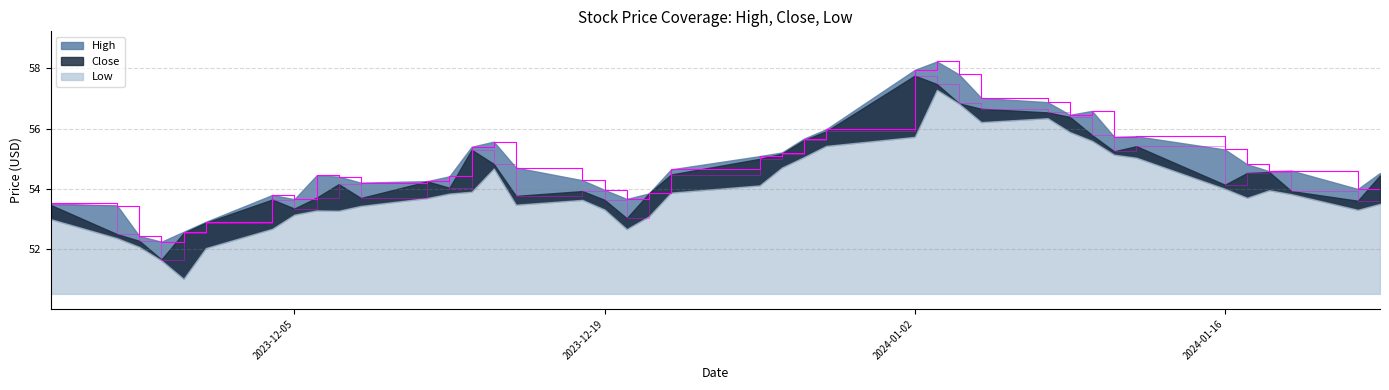

Where is the first local minimum for High?

2023-11-29